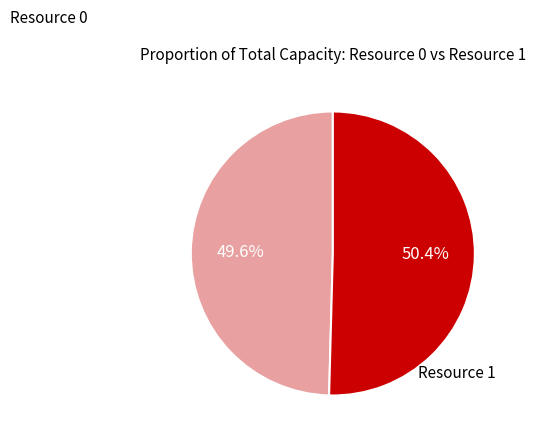

Count the number of slices in the pie.

2